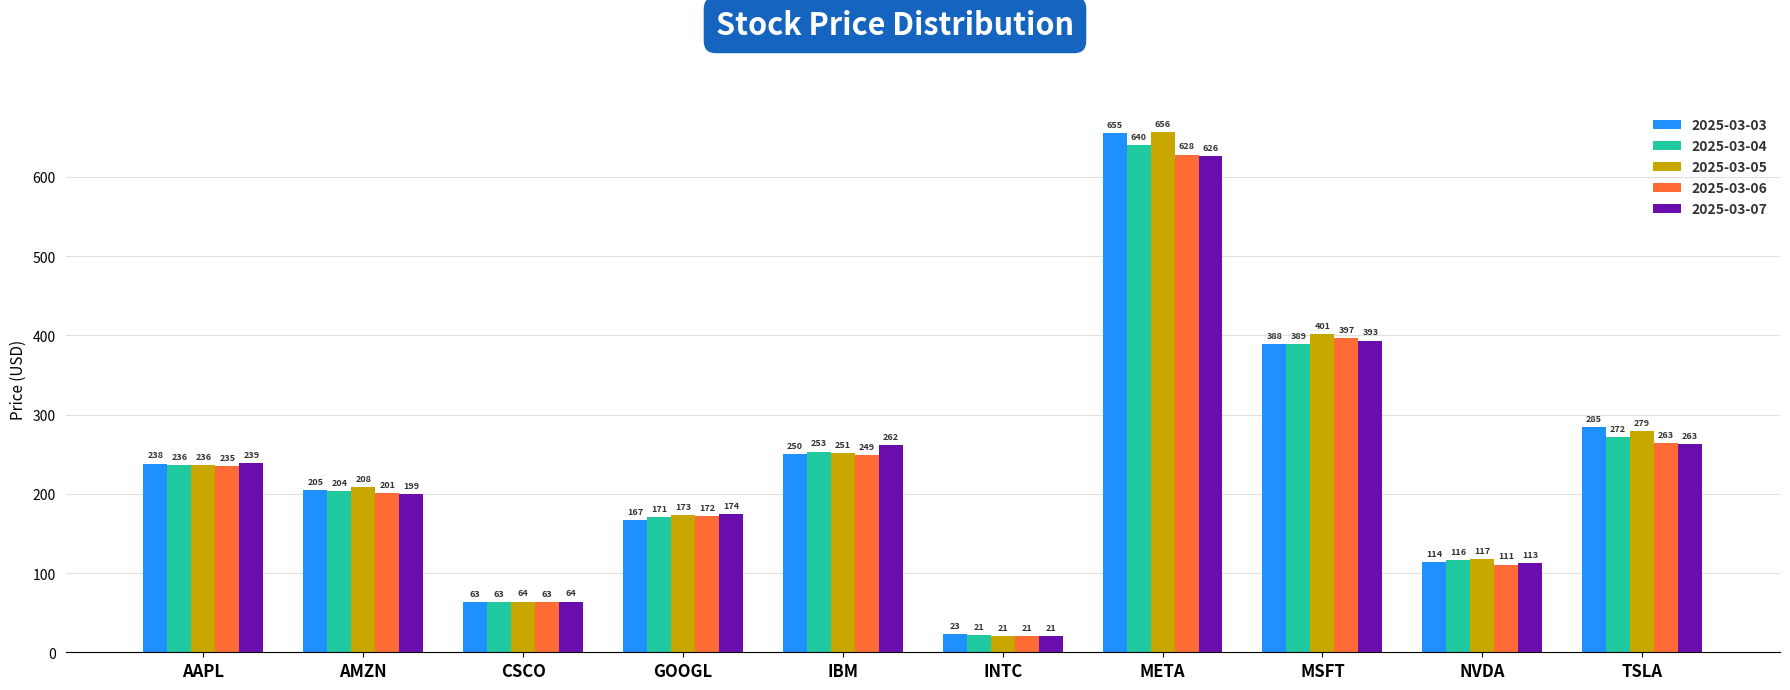

Where is 2025-03-07 nearest to the value 323?

TSLA